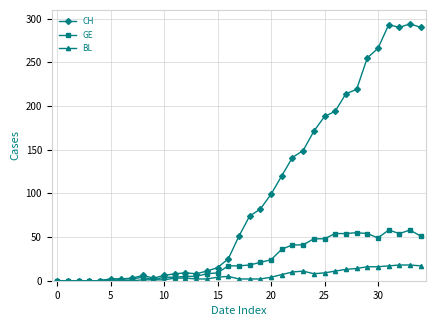

How many values in the CH series are below 51?

17